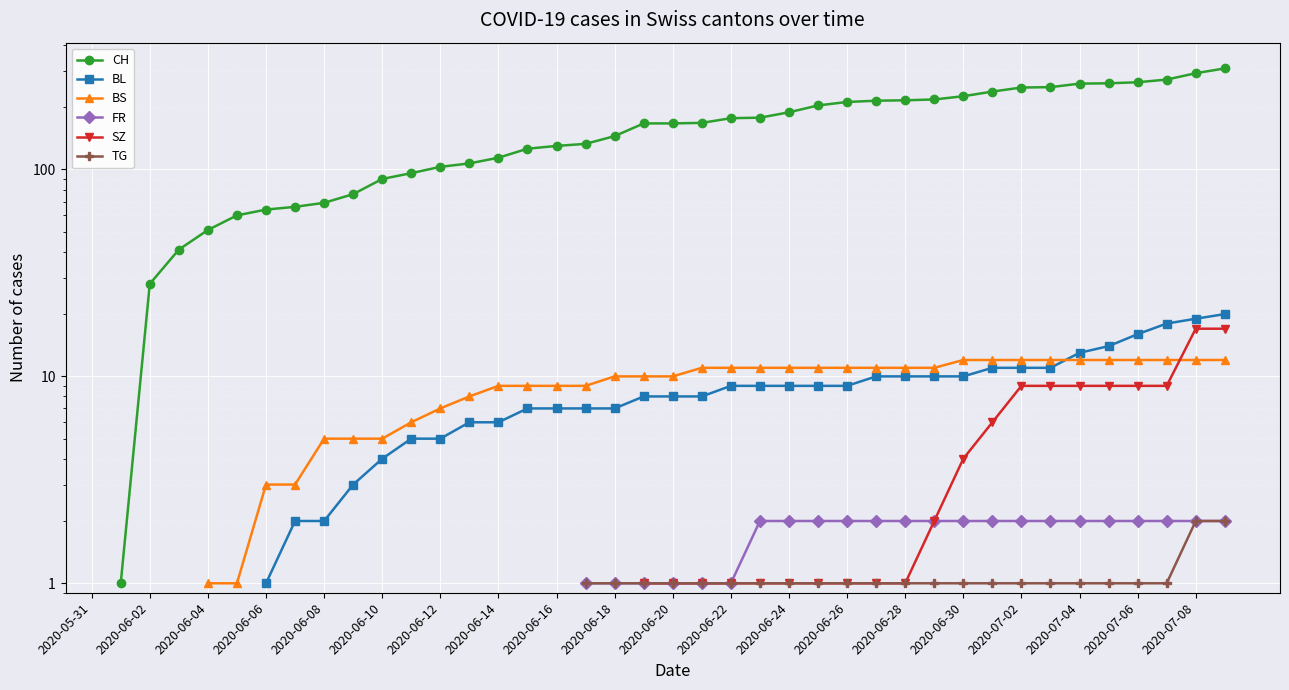

True or false: FR and SZ cross at least once.

False